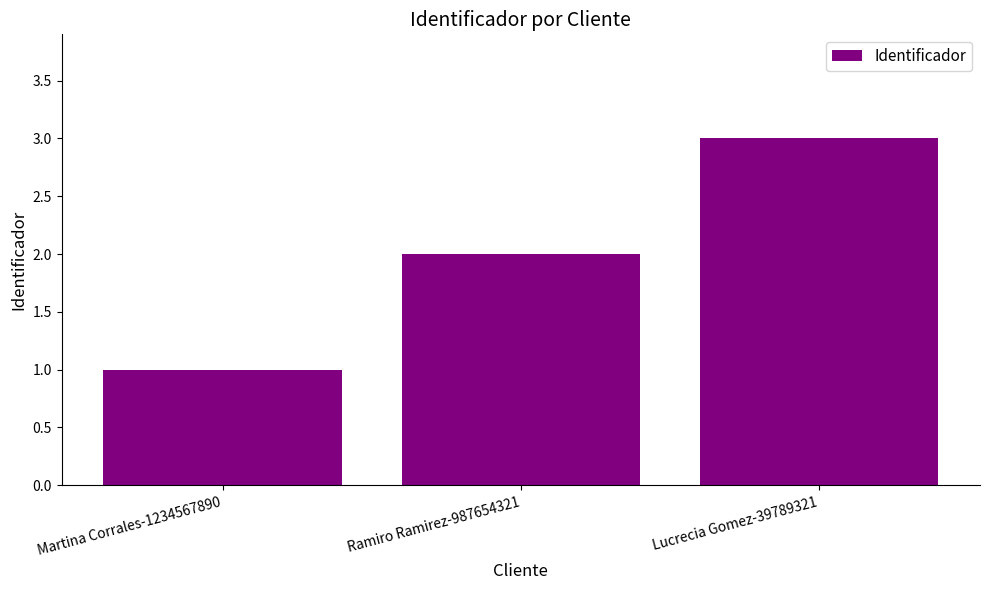

True or false: the data shows 0 at Martina Corrales-1234567890.

False